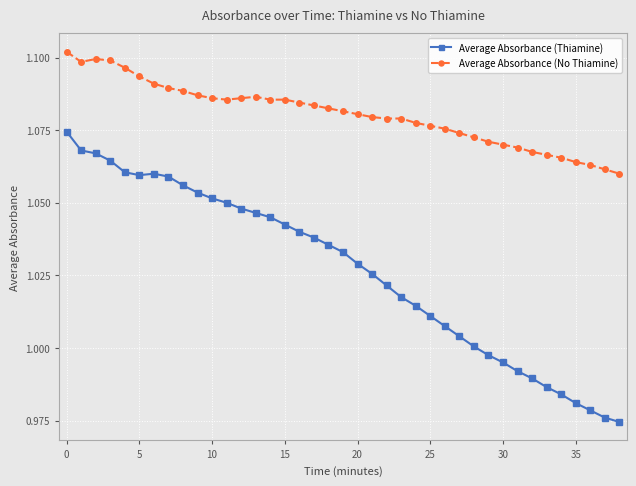

Which series has the widest spread of values?

Average Absorbance (Thiamine)